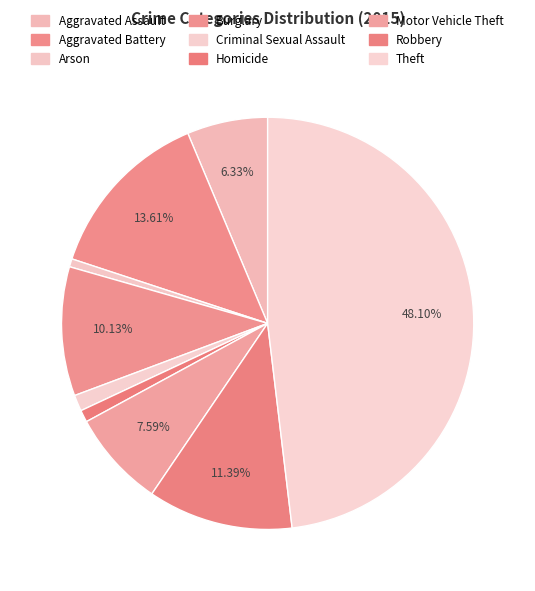

To the nearest percent, what portion does Aggravated Assault represent?

6%